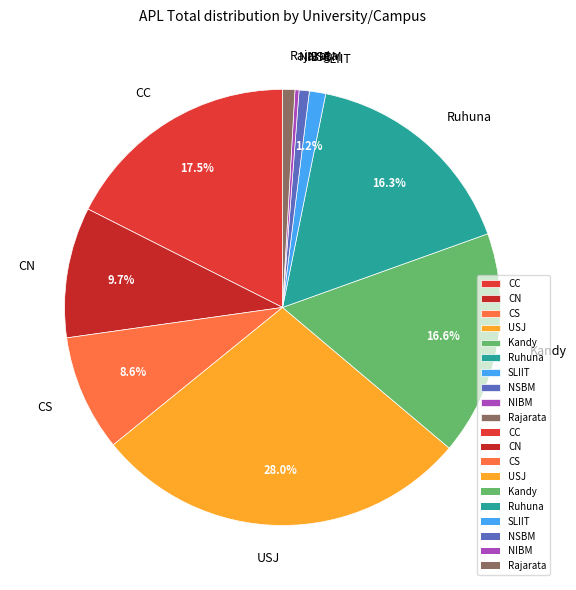

How many segments does this pie chart have?

10